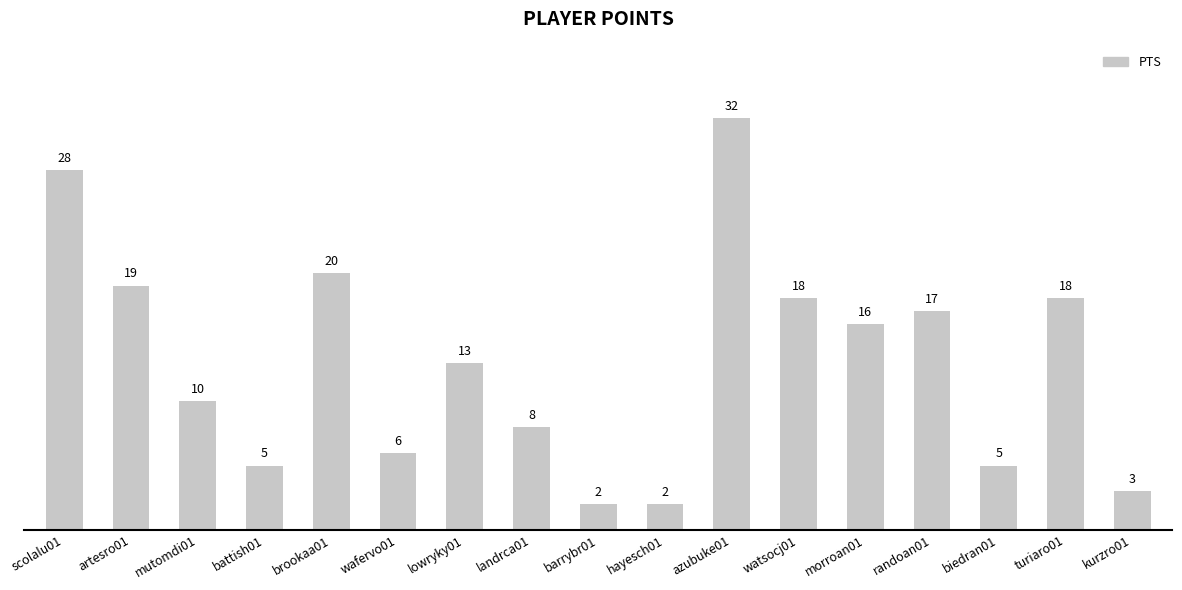

Is it true that the value at landrca01 is 8?

True